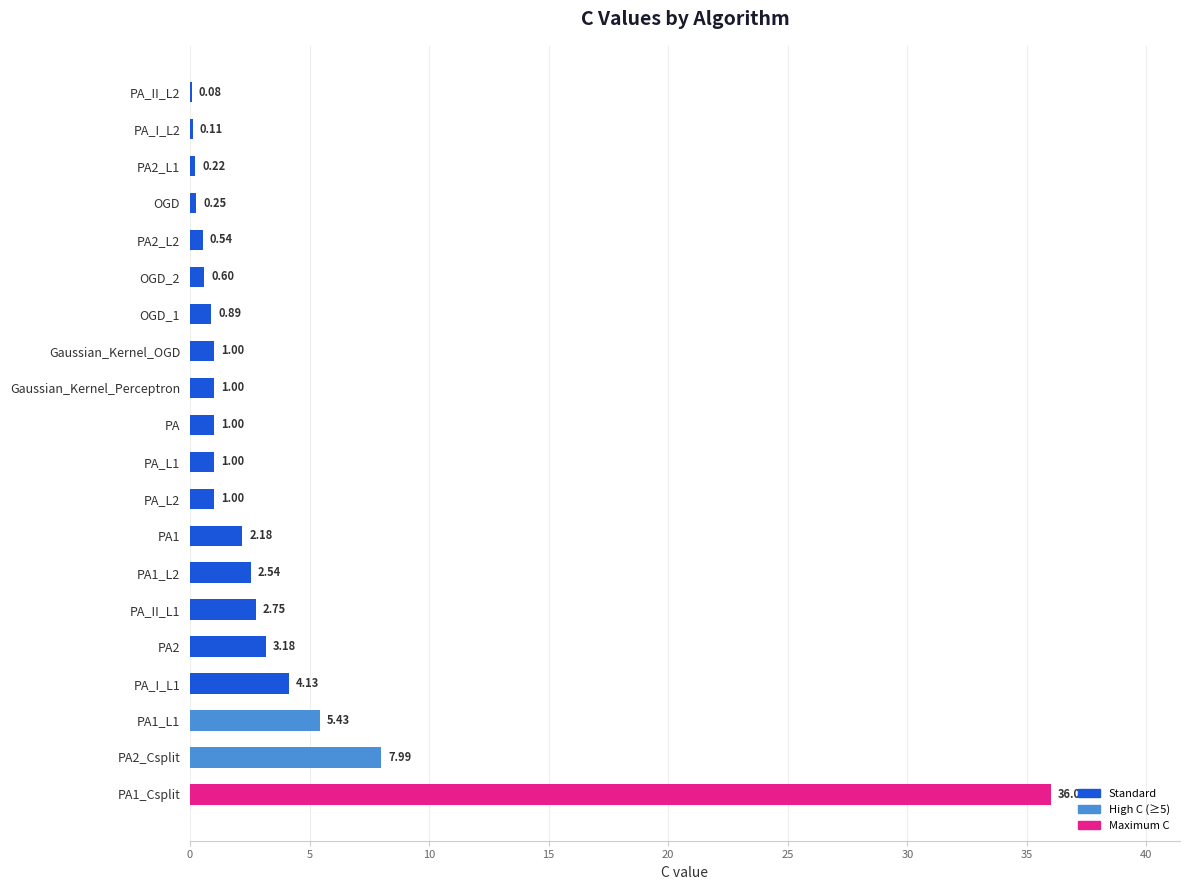

Between PA1_L1 and PA2_L2, which is larger?

PA1_L1